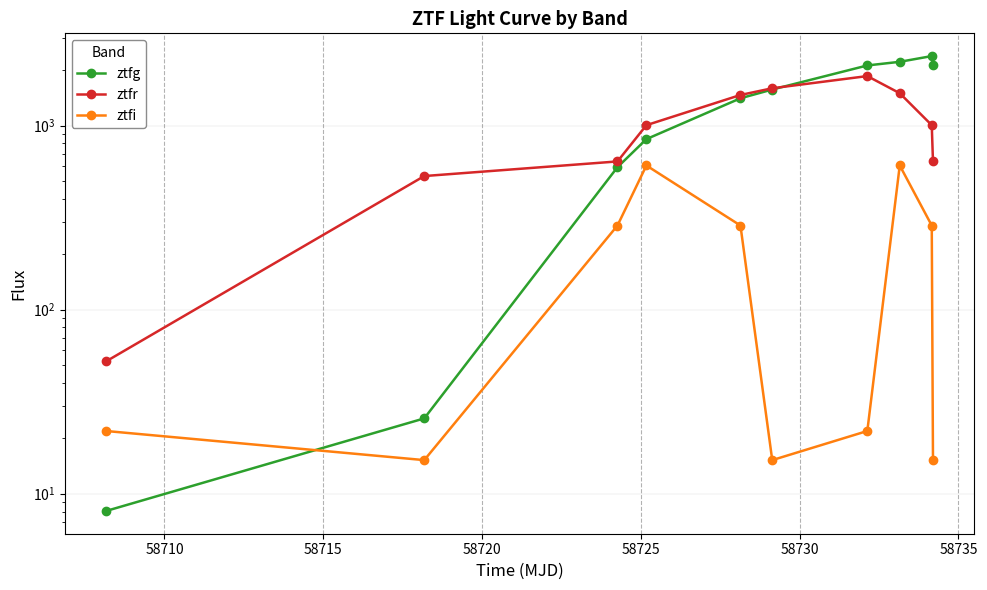

True or false: ztfi and ztfr cross at least once.

False